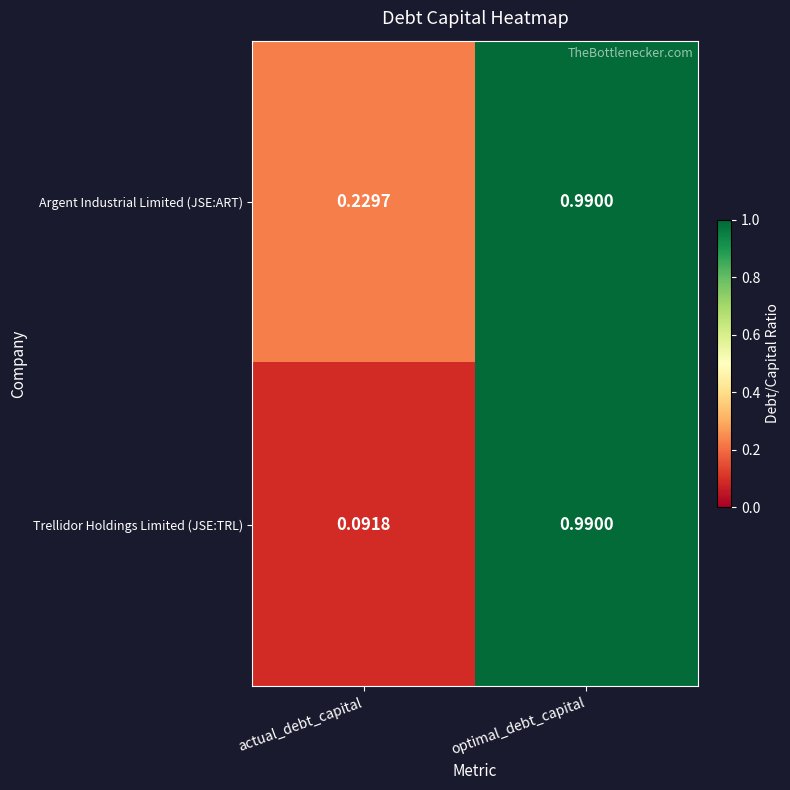

Rank the categories by Trellidor Holdings Limited (JSE:TRL) value from highest to lowest.

optimal_debt_capital, actual_debt_capital